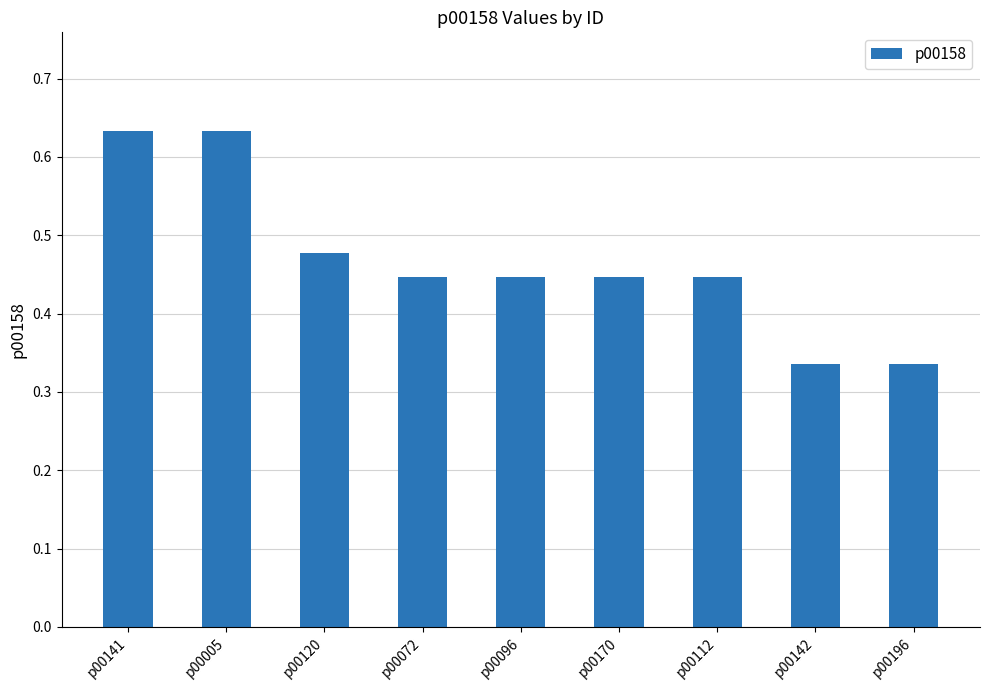

Does the chart contain stacked bars?

No